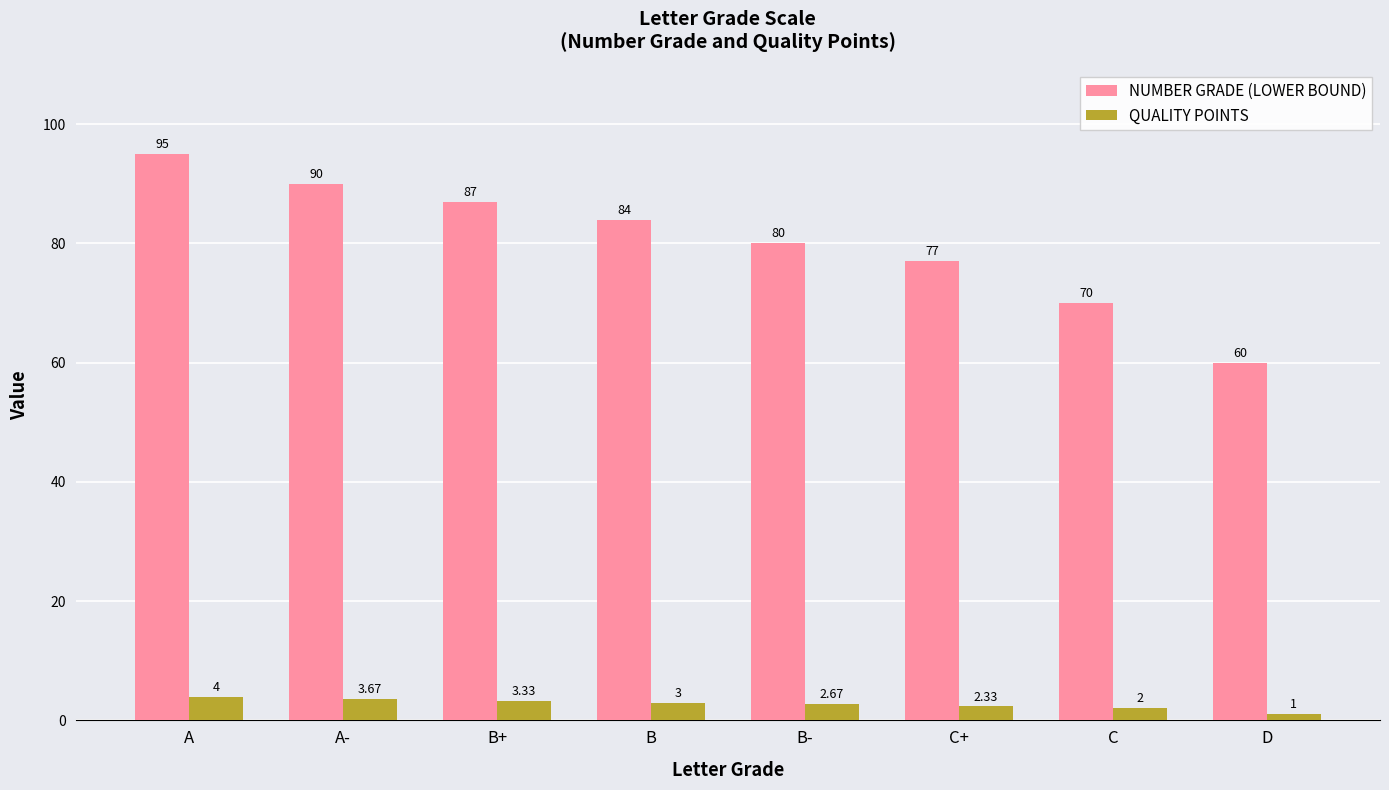

The NUMBER GRADE (LOWER BOUND) series shows 84.0 at B. True or false?

True